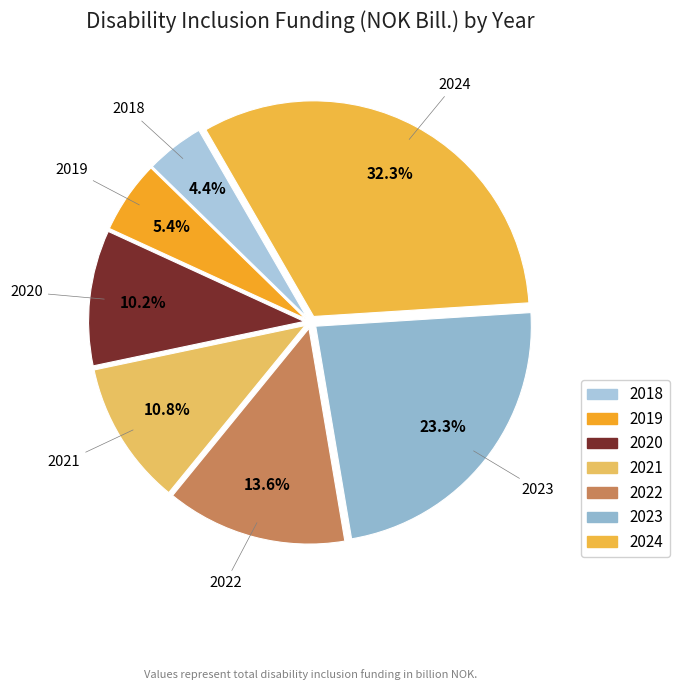

To the nearest percent, what is the combined percentage of 2019 and 2021?

16%